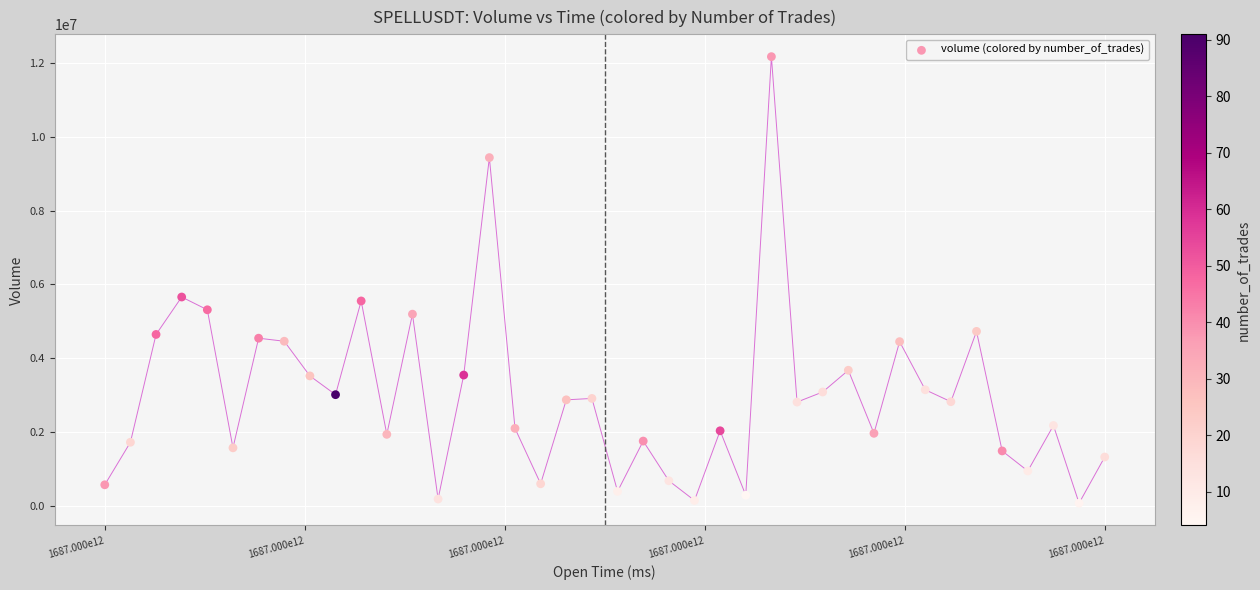

What is the range of Y values (max minus min)?

12116678